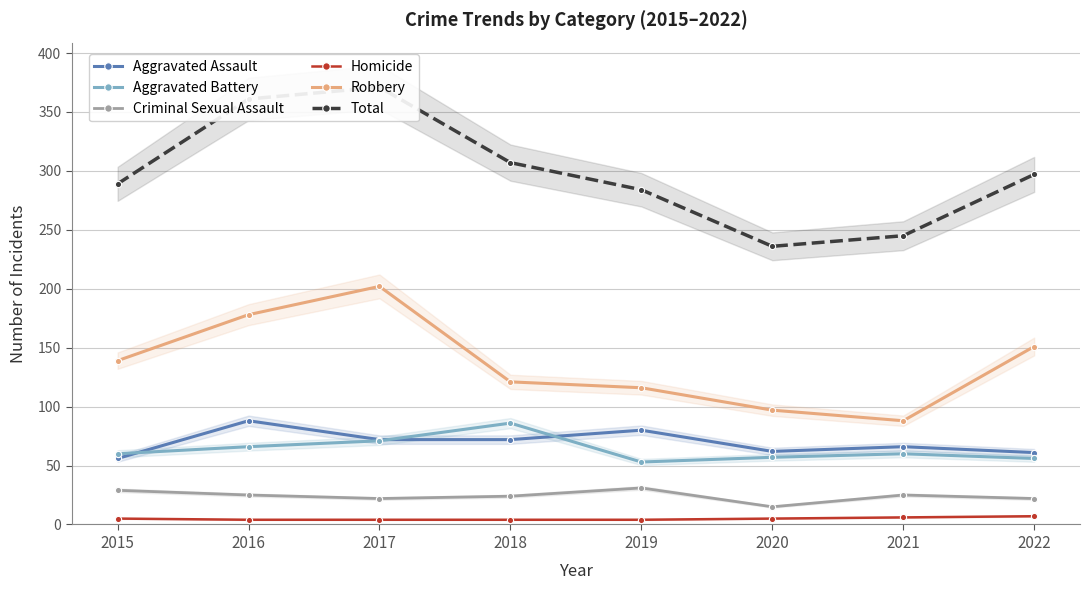

What is the sum of all Aggravated Battery values?

509